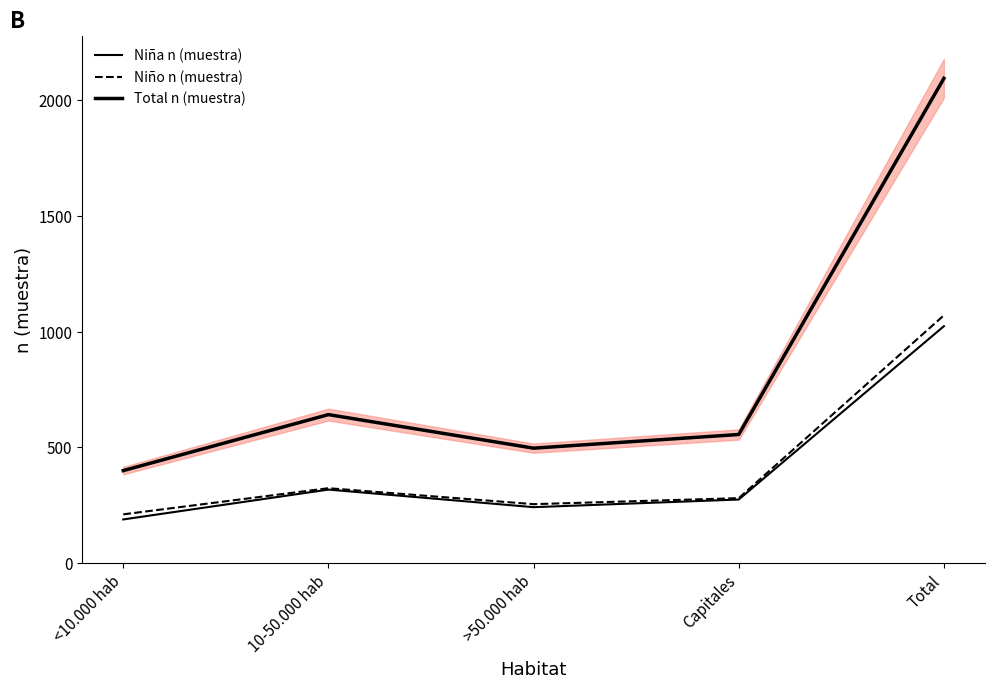

Is the value of Niño n (muestra) at Total greater than the value of Total n (muestra) at <10.000 hab?

Yes